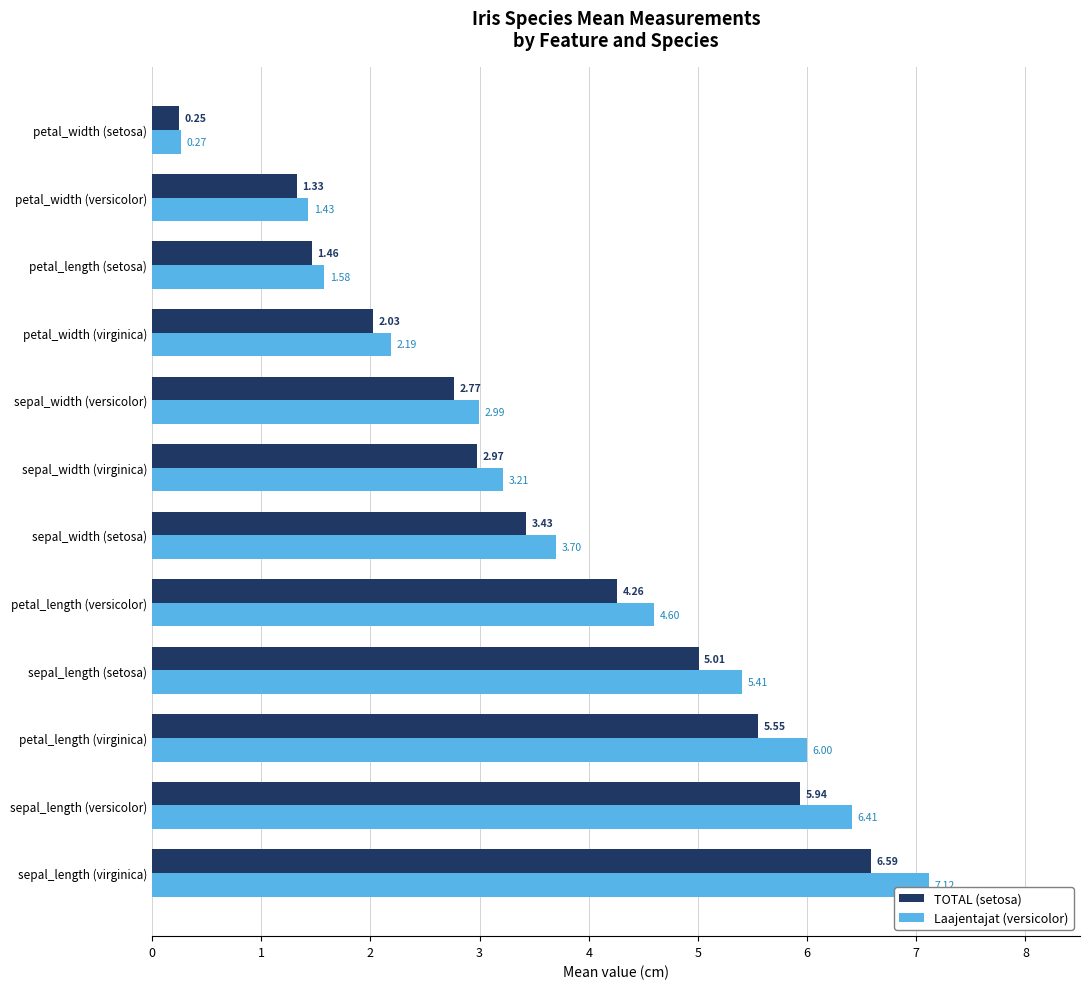

At which label is Laajentajat (versicolor) closest to 3?

sepal_width (versicolor)